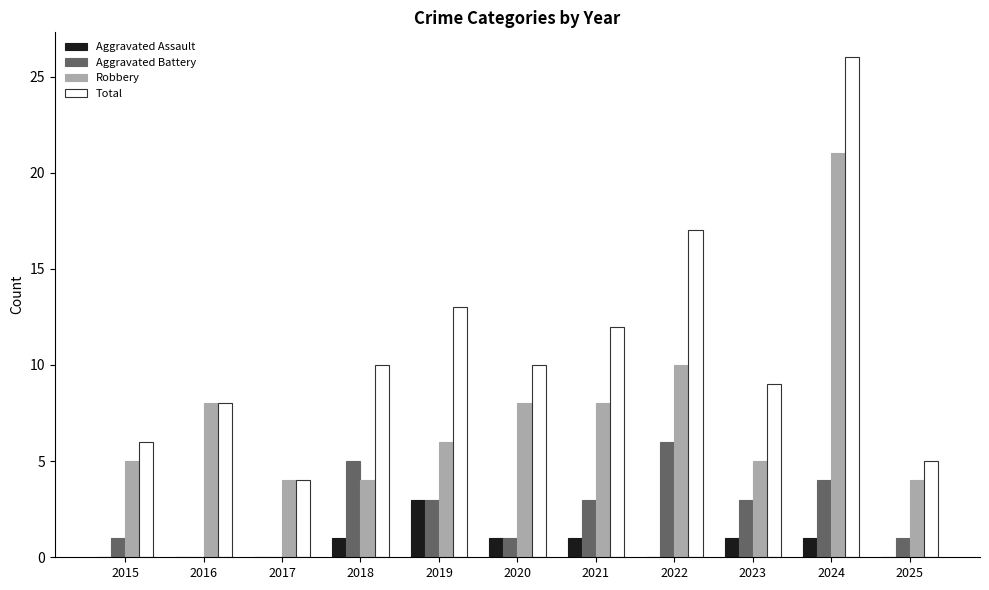

The Aggravated Assault series shows 0 at 2022. True or false?

True